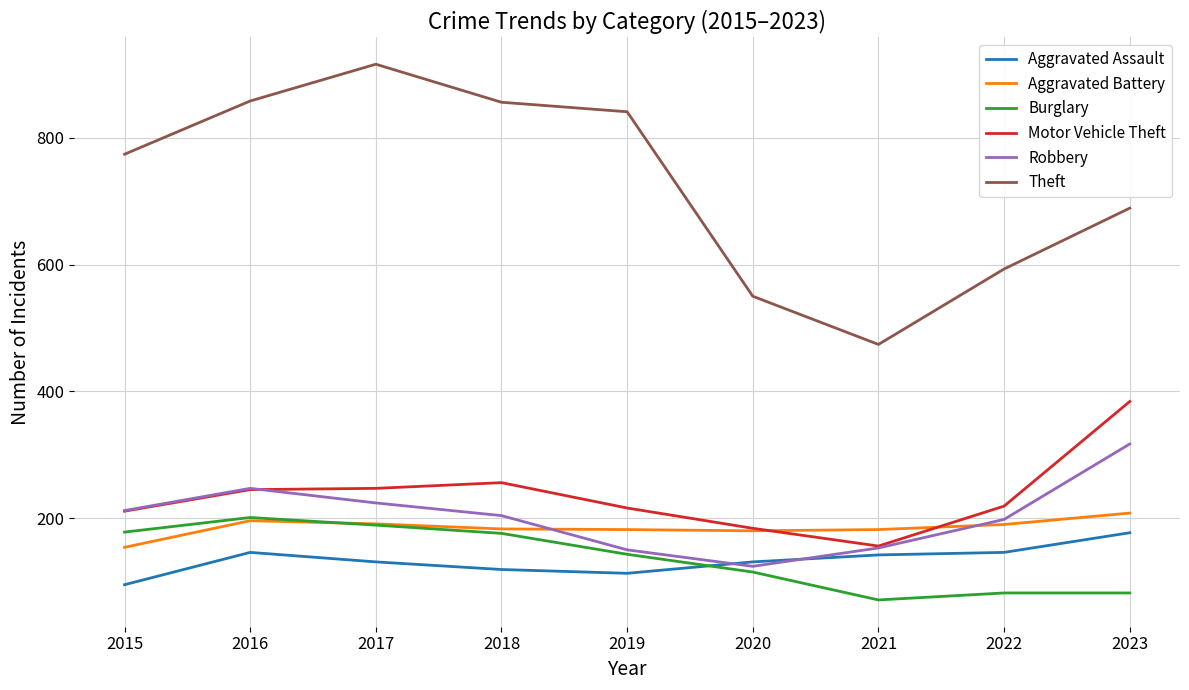

What is the total value across all series at 2017?

1898